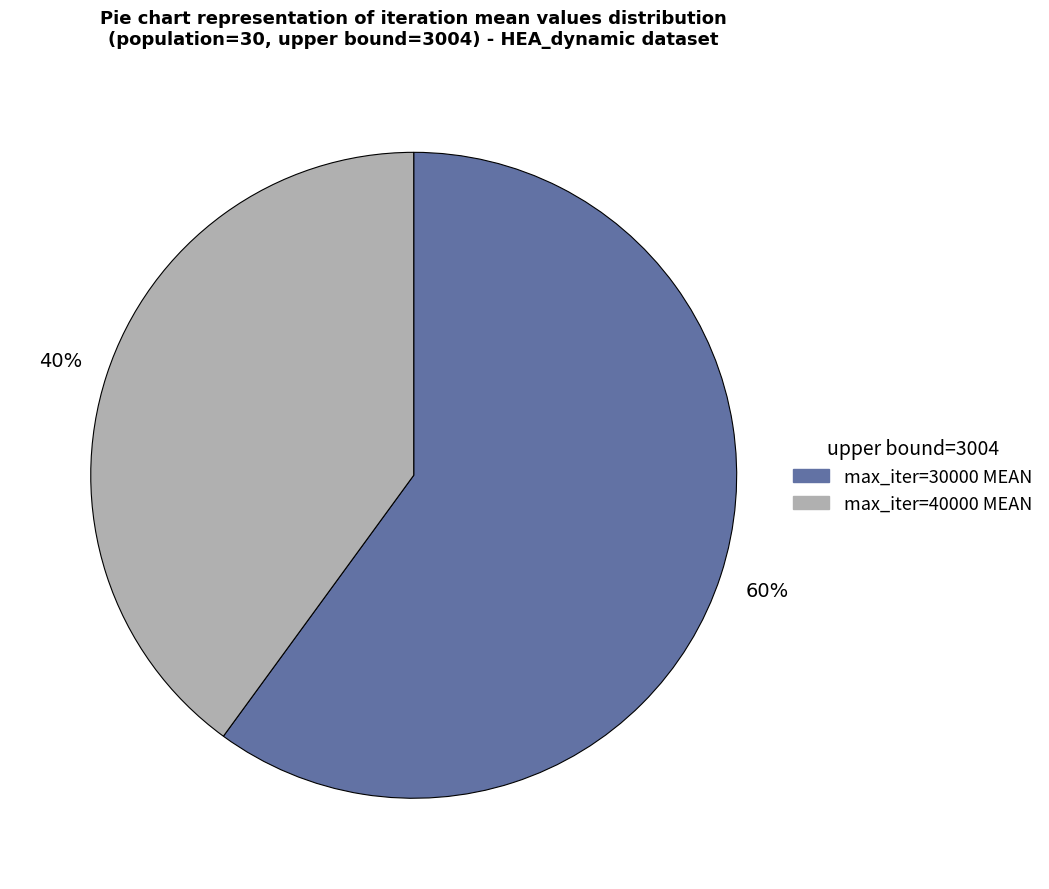

How many segments does this pie chart have?

2